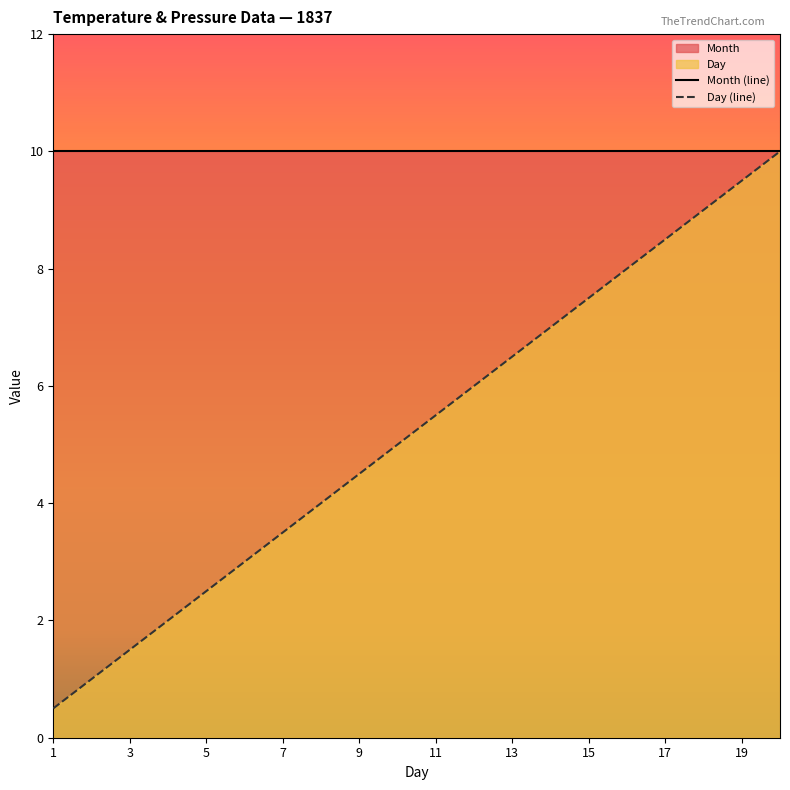

Is it true that the value at 11 is 1.7?

False